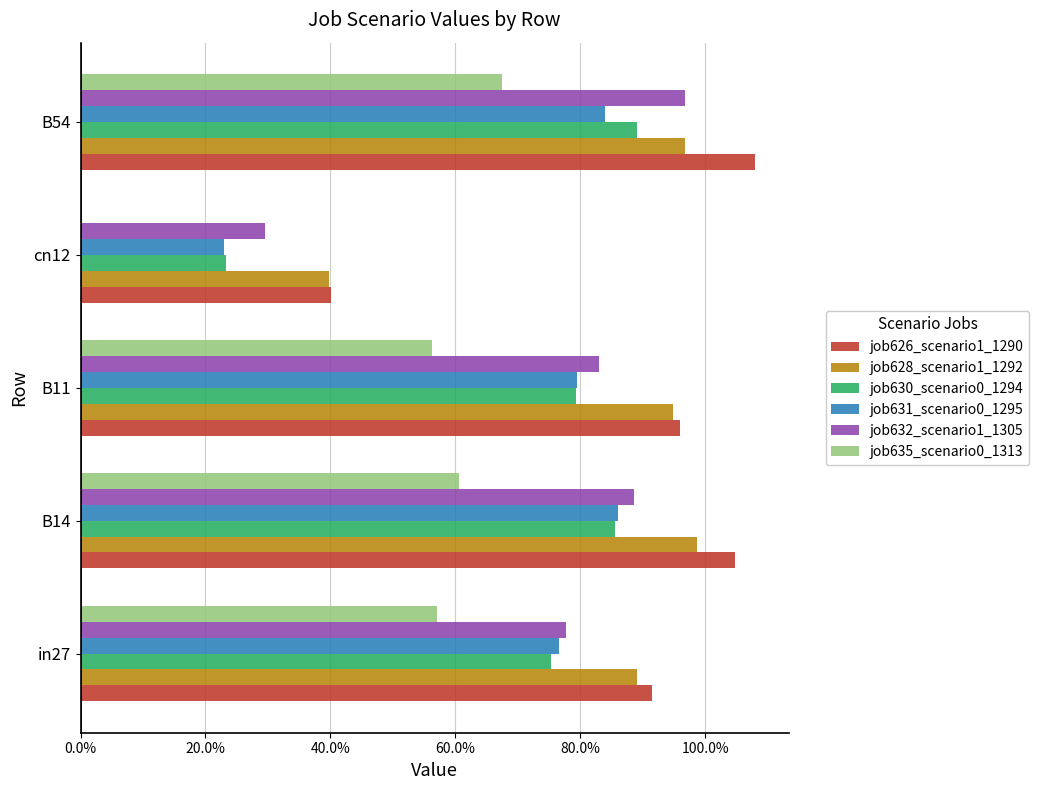

What are all the series names shown in the legend?

job626_scenario1_1290, job628_scenario1_1292, job630_scenario0_1294, job631_scenario0_1295, job632_scenario1_1305, job635_scenario0_1313